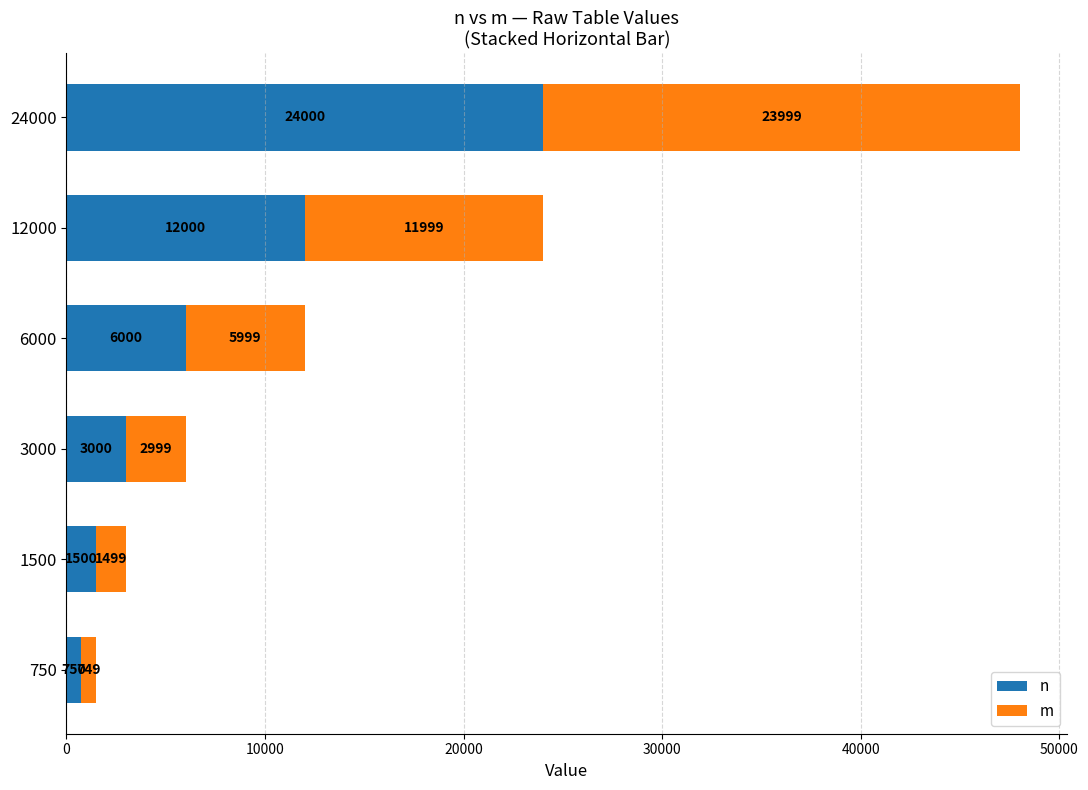

What is the total value across all series at 12000?

23999